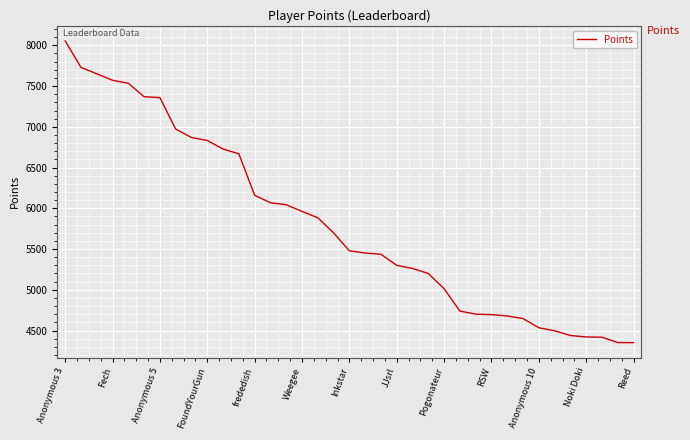

What is the maximum value shown in the chart?

8054